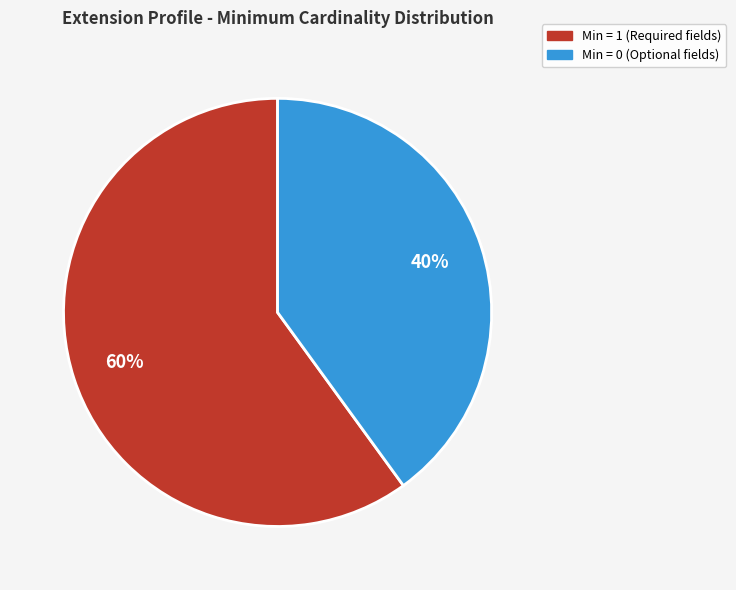

To the nearest percent, what is the difference between the largest and smallest slice percentages?

20%